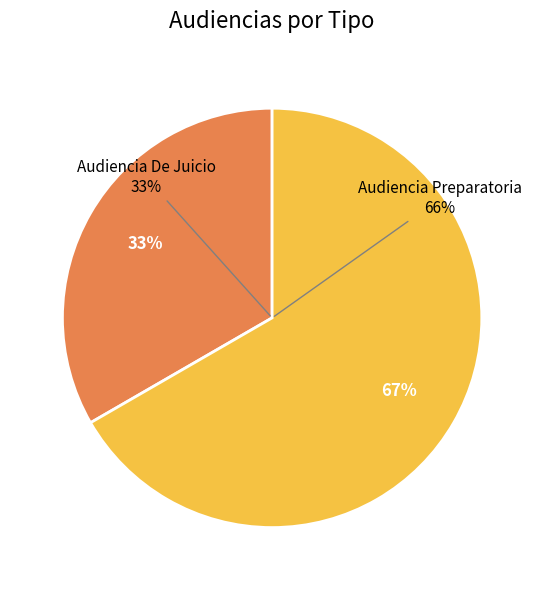

What percentage is the Audiencia Preparatoria slice, to the nearest percent?

67%